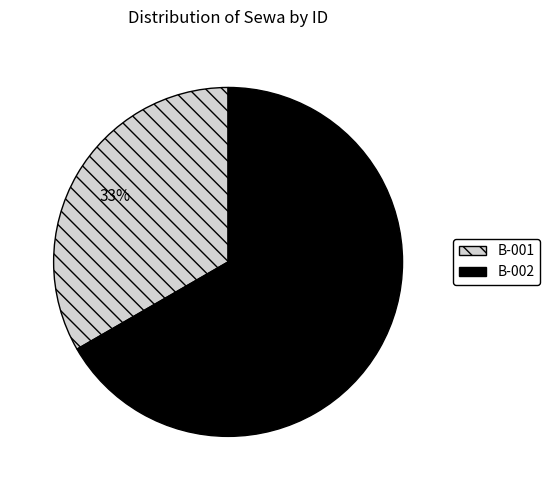

Is it true that B-002 is 67% of the pie?

True